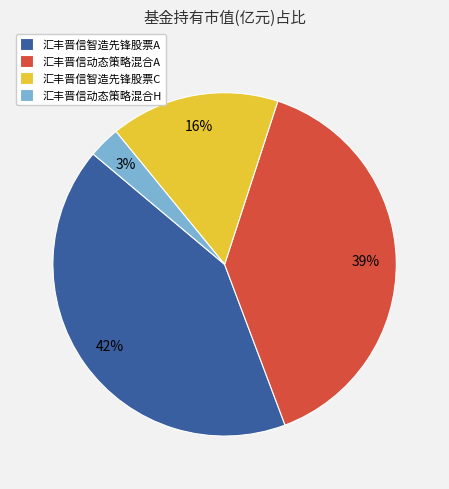

Does any single category account for the majority?

No